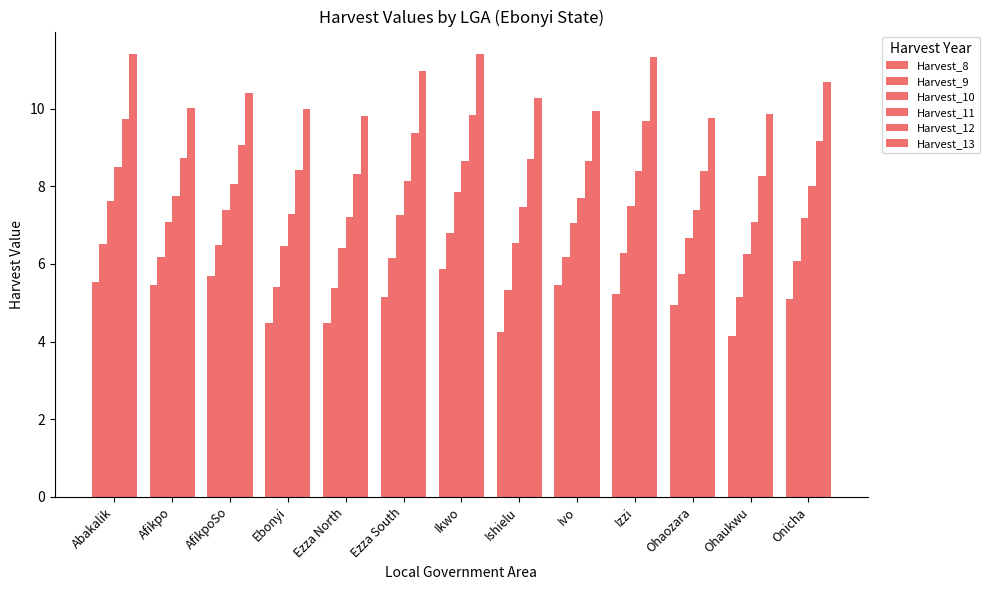

What is the difference between the highest and lowest values at Ohaukwu?

5.7